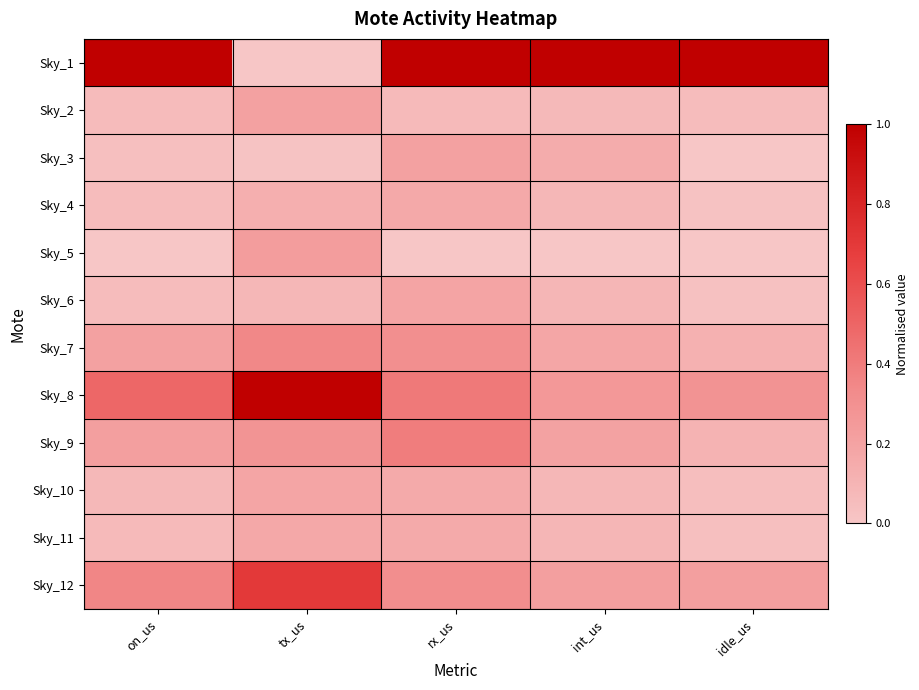

Which series has the largest range (max minus min)?

Sky_1